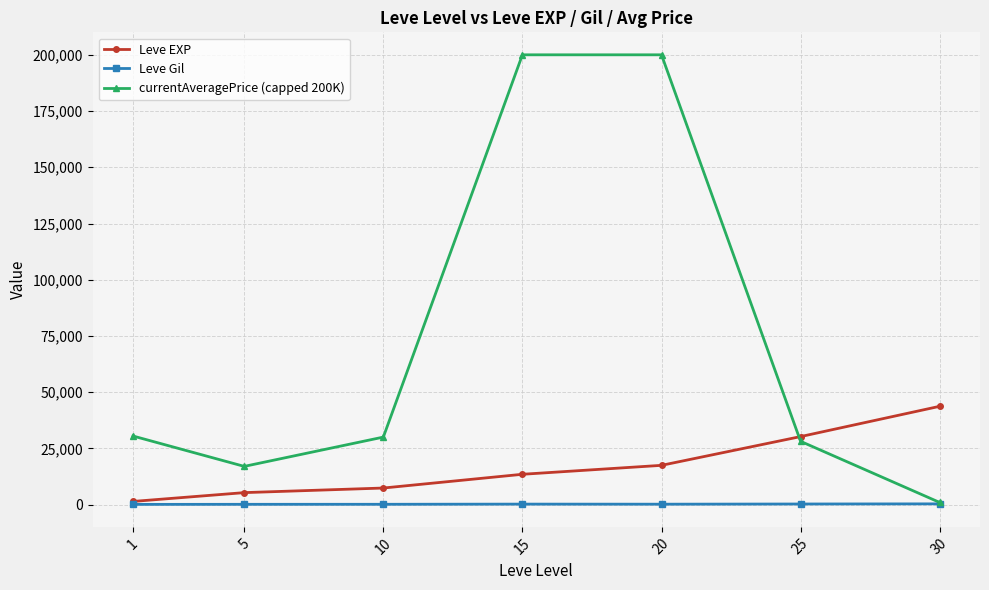

Where does the Leve Gil series first go above 214?

15